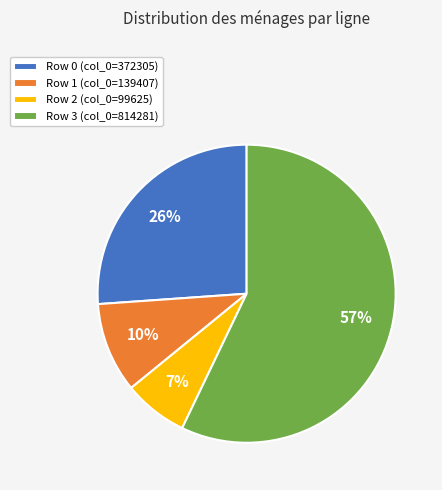

Is the sum of Row 1 (col_0=139407) and Row 0 (col_0=372305) greater than half?

No